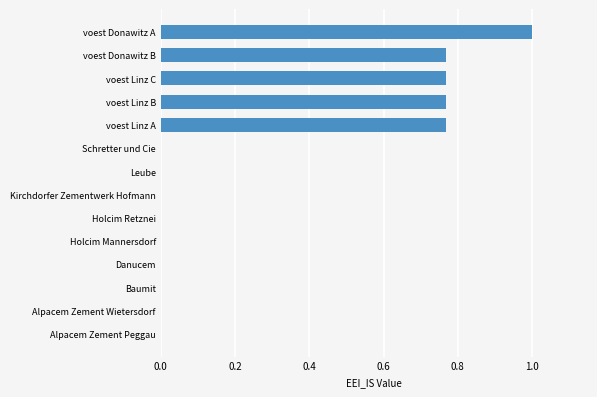

Which has a higher value, Schretter und Cie or voest Linz C?

voest Linz C